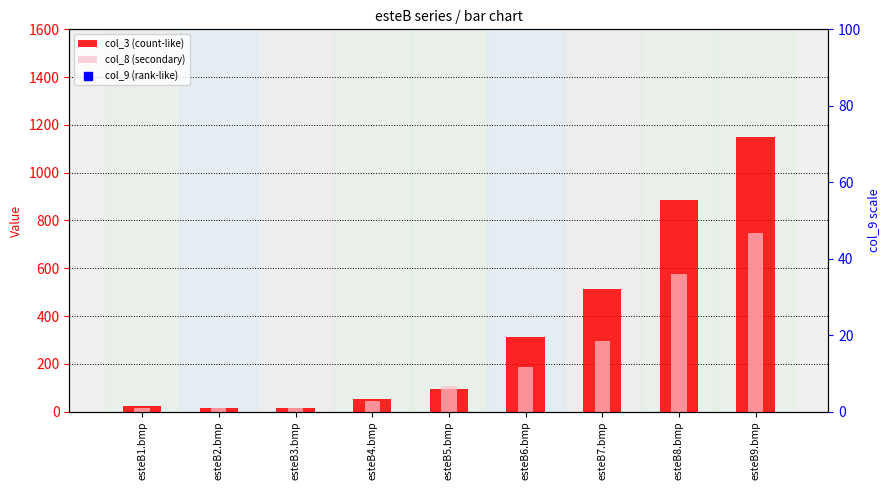

At which category is the sum across all series the highest?

esteB9.bmp